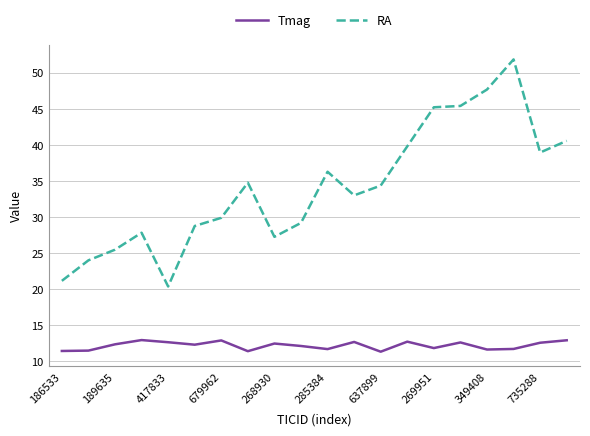

What is the lowest value of the RA series?

20.4